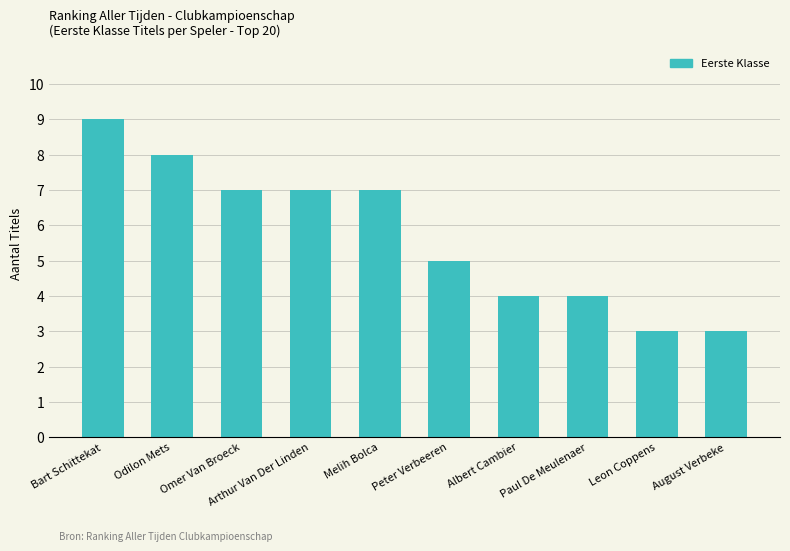

Which category has the highest value across all series?

Bart Schittekat